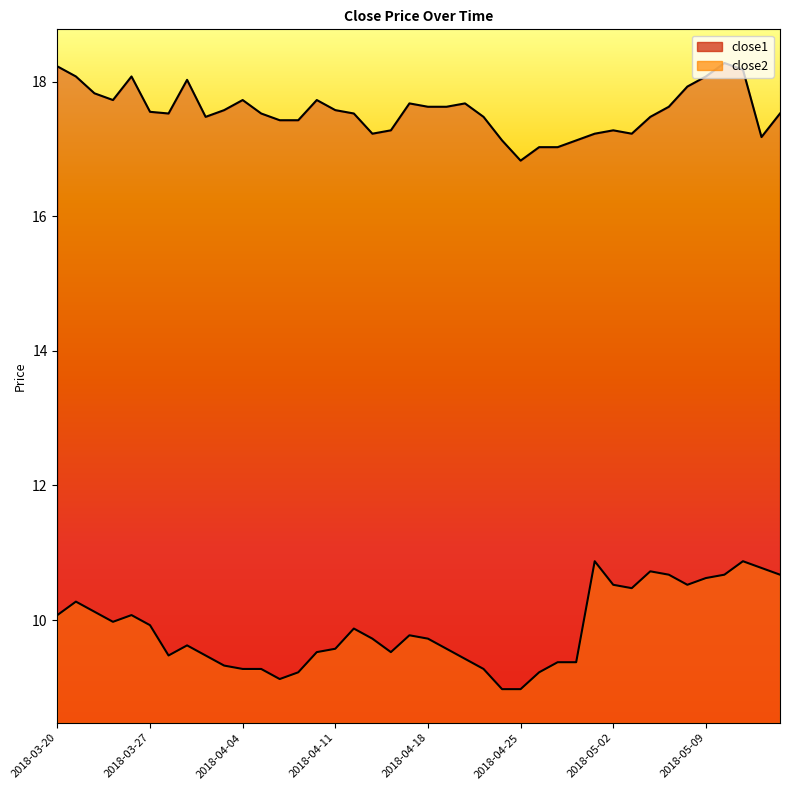

Reading left to right, transcribe all the data shown in this chart.

close1: 18.2	18.1	17.8	17.7	18.1	17.6	17.5	18.0	17.5	17.6	17.7	17.5	17.4	17.4	17.7	17.6	17.5	17.2	17.3	17.7	17.6	17.6	17.7	17.5	17.1	16.8	17.0	17.0	17.1	17.2	17.3	17.2	17.5	17.6	17.9	18.1	18.3	18.2	17.2	17.5
close2: 10.1	10.3	10.1	10.0	10.1	9.9	9.5	9.6	9.5	9.3	9.3	9.3	9.1	9.2	9.5	9.6	9.9	9.7	9.5	9.8	9.7	9.6	9.4	9.3	9.0	9.0	9.2	9.4	9.4	10.9	10.5	10.5	10.7	10.7	10.5	10.6	10.7	10.9	10.8	10.7